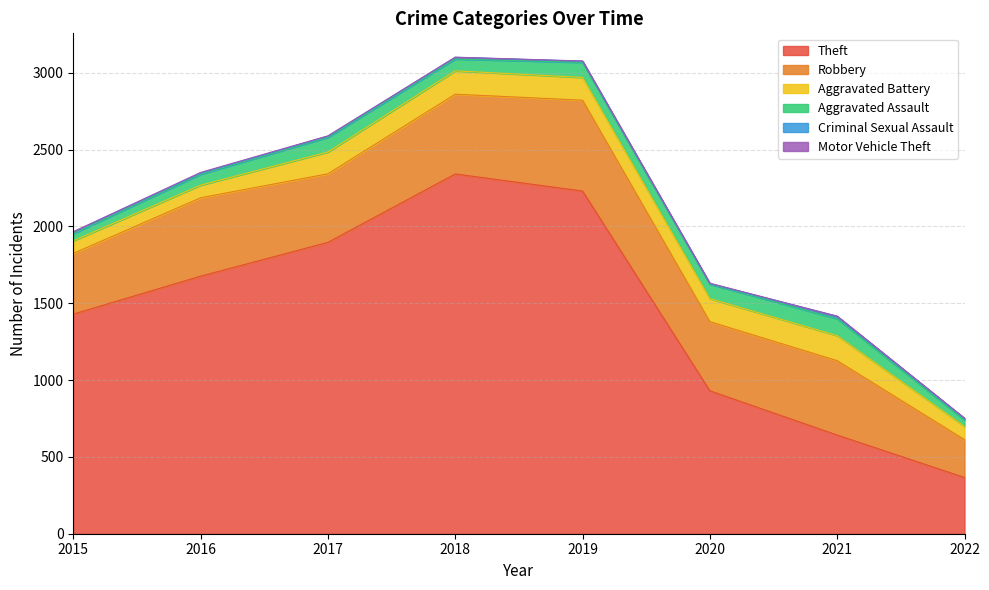

True or false: Aggravated Assault and Criminal Sexual Assault cross at least once.

False